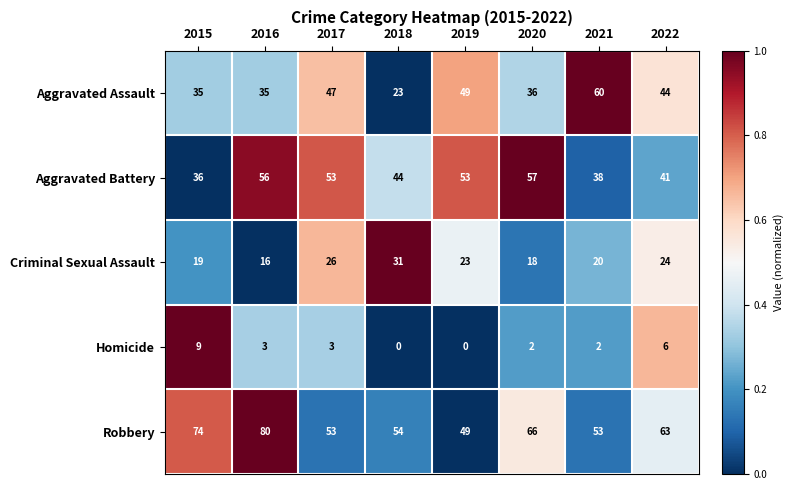

What is the difference between the maximum and minimum values in the Homicide series?

9